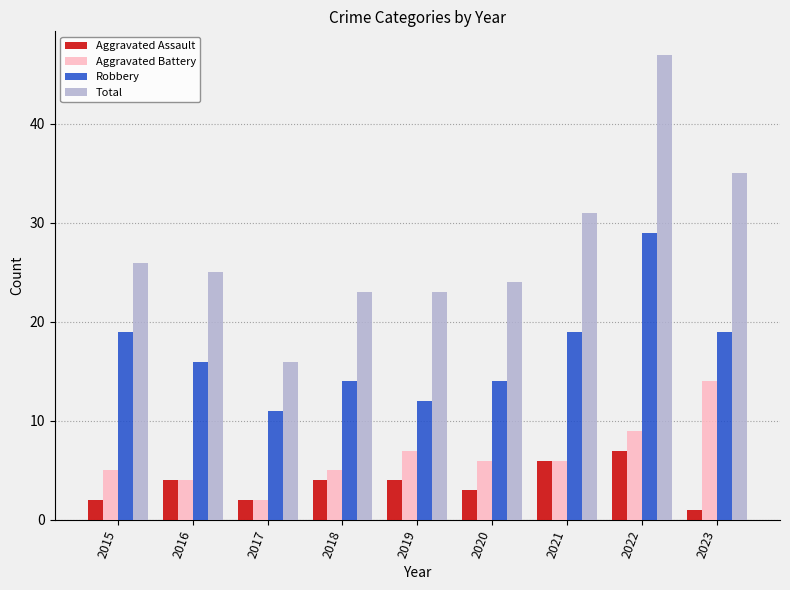

How many bars are there in total?

36